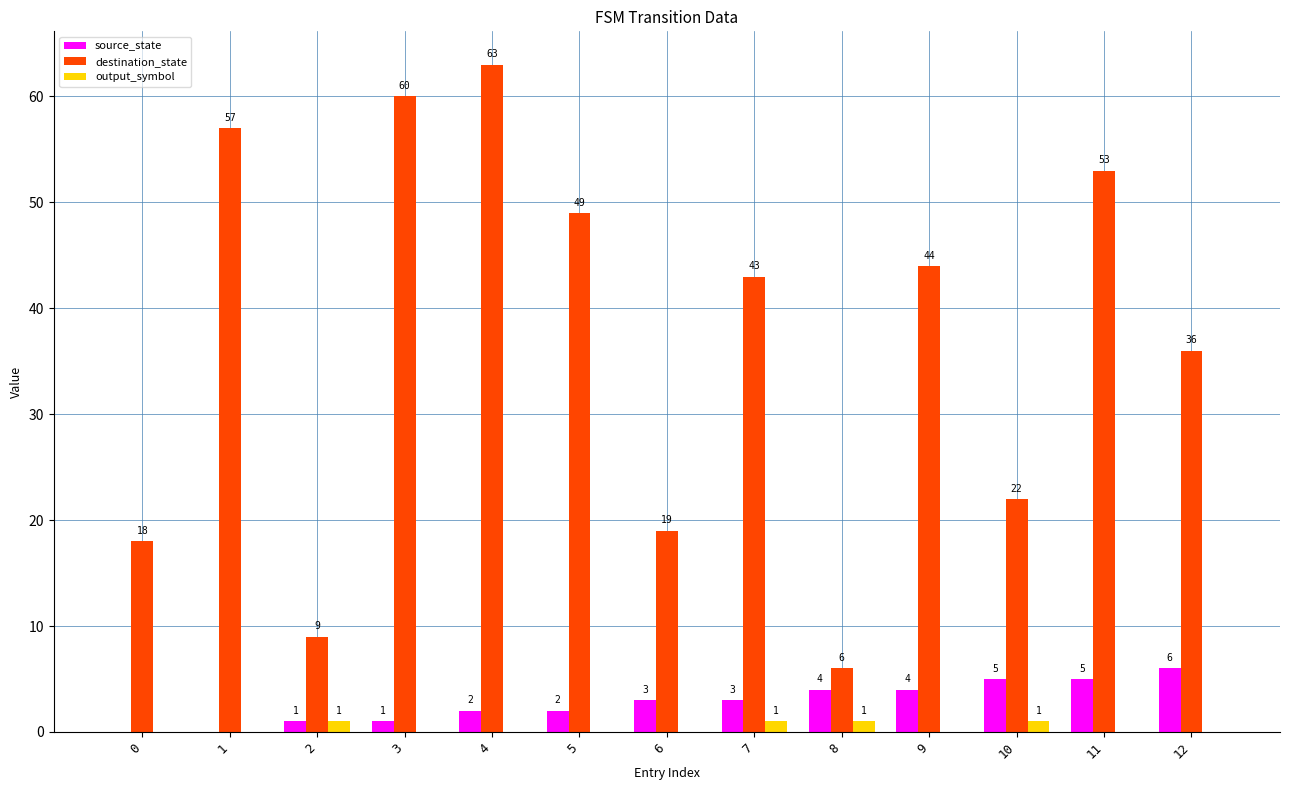

The value of destination_state at 1 is 26. True or false?

False